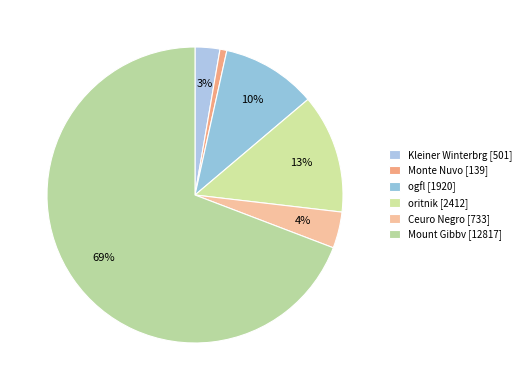

Does any single category account for the majority?

Yes